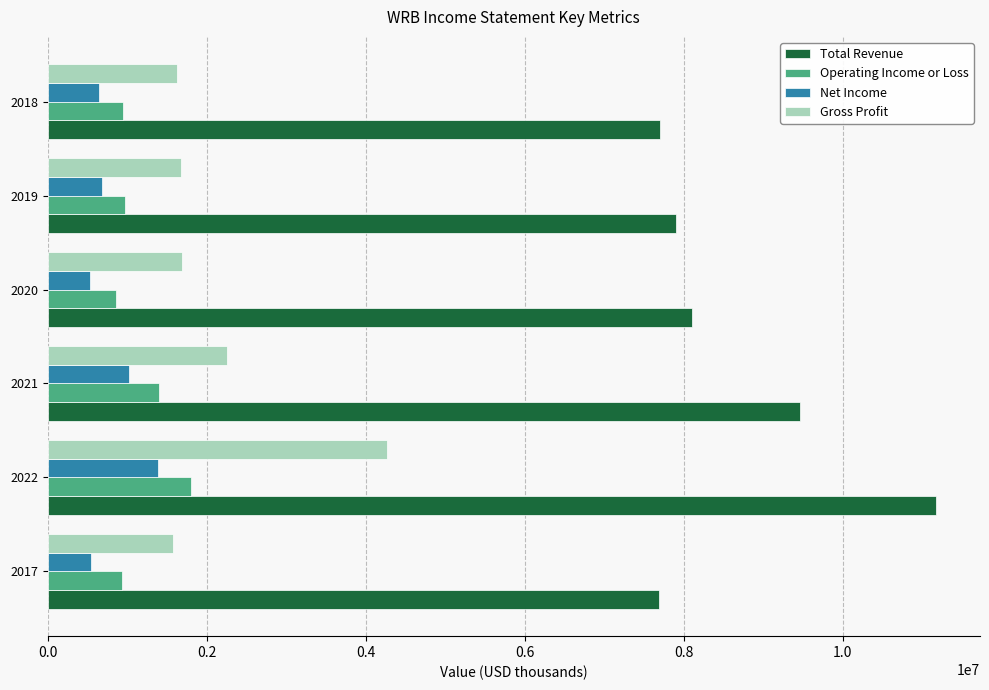

Where is Total Revenue nearest to the value 9425650?

2021